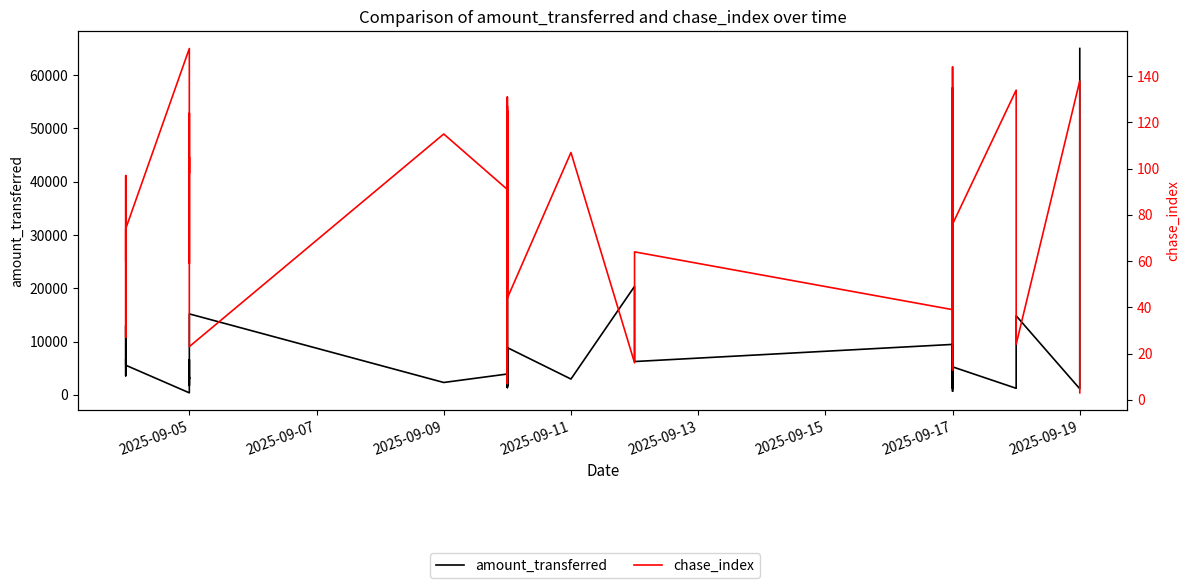

What is the minimum value for chase_index?

3.0